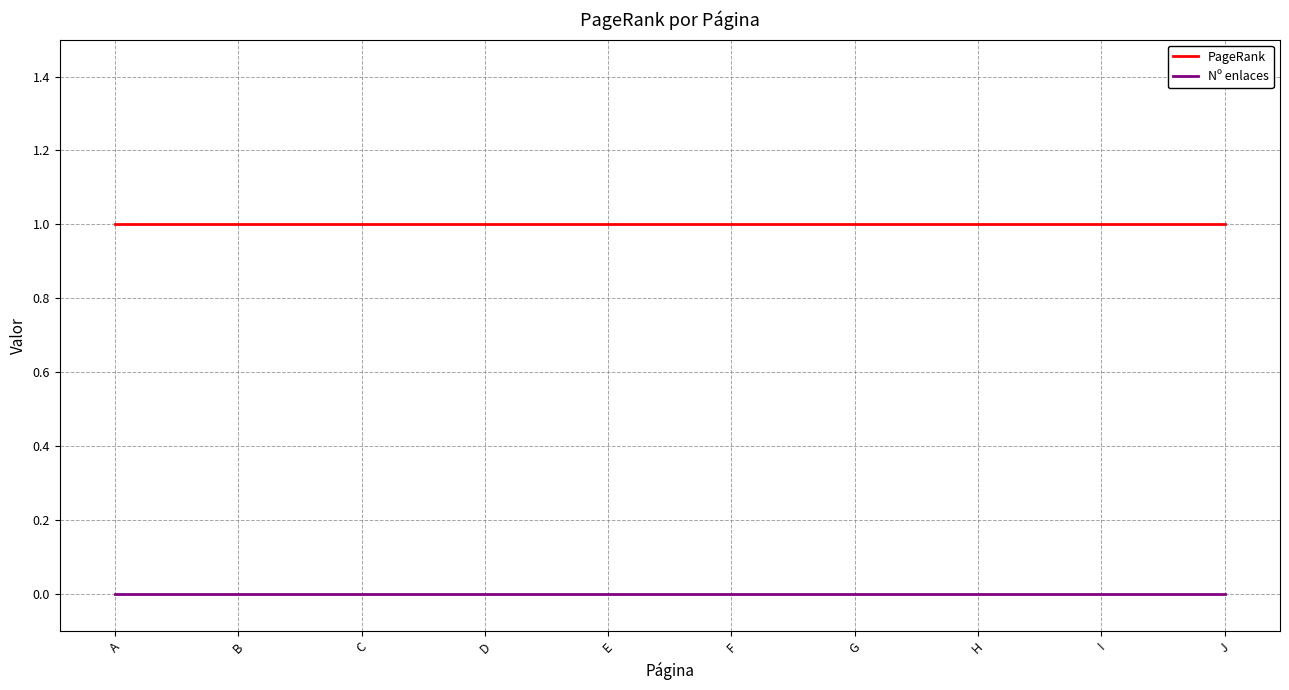

Rank the series by their average value, from highest to lowest.

PageRank, Nº enlaces